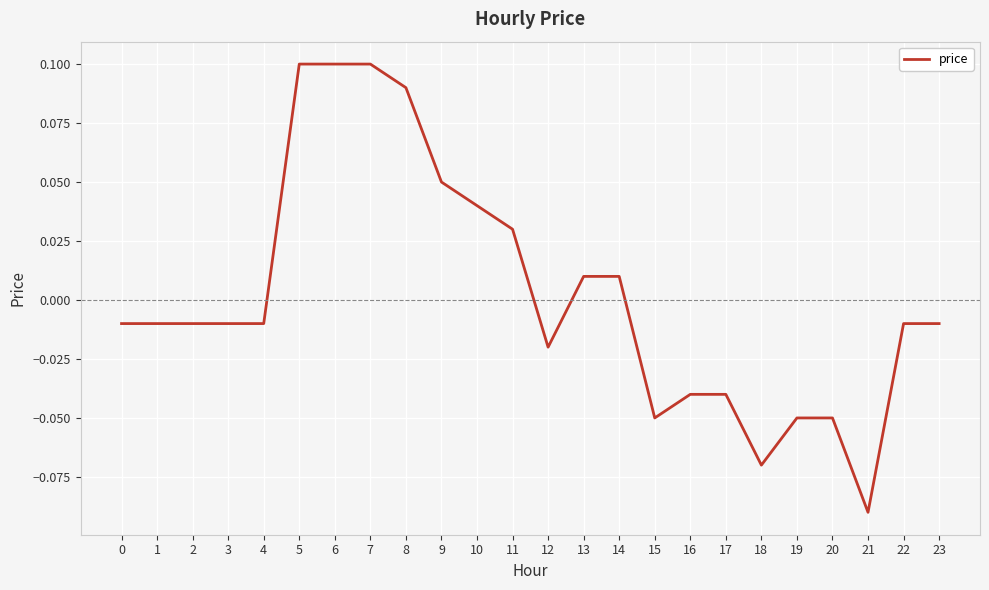

The chart shows a value of 0.1 at 6. True or false?

True